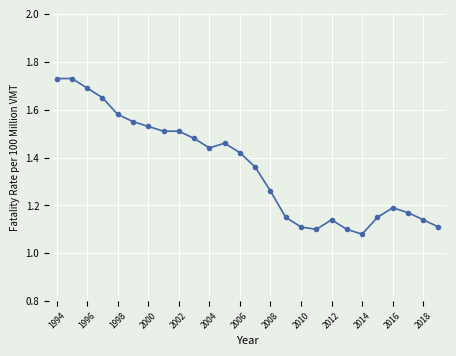

How many values are between 1 and 2?

26